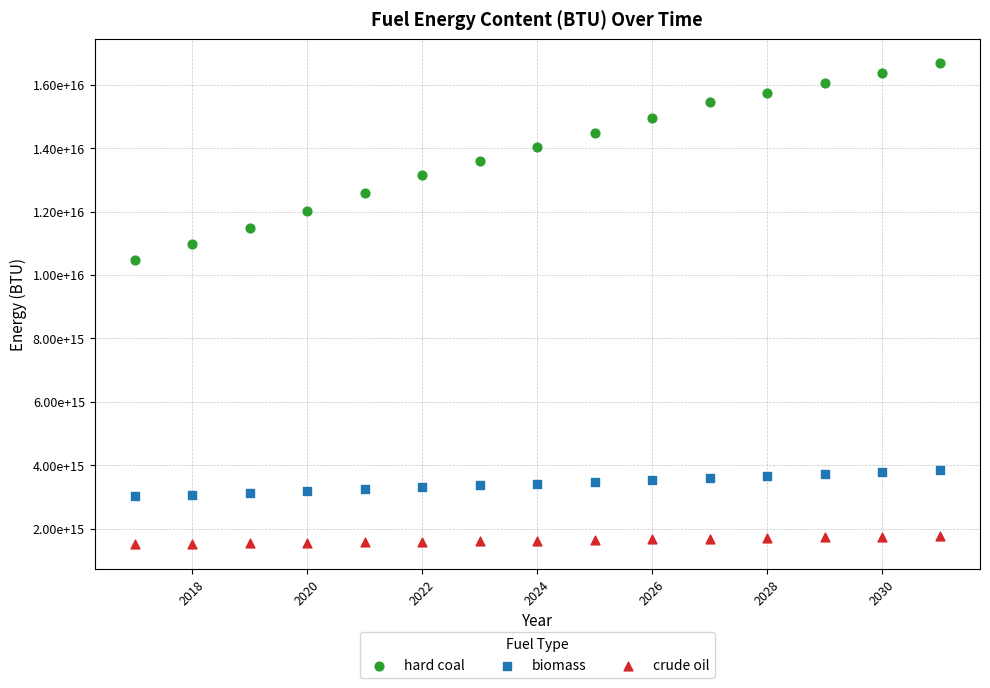

Which series has the widest spread of Y values?

hard coal